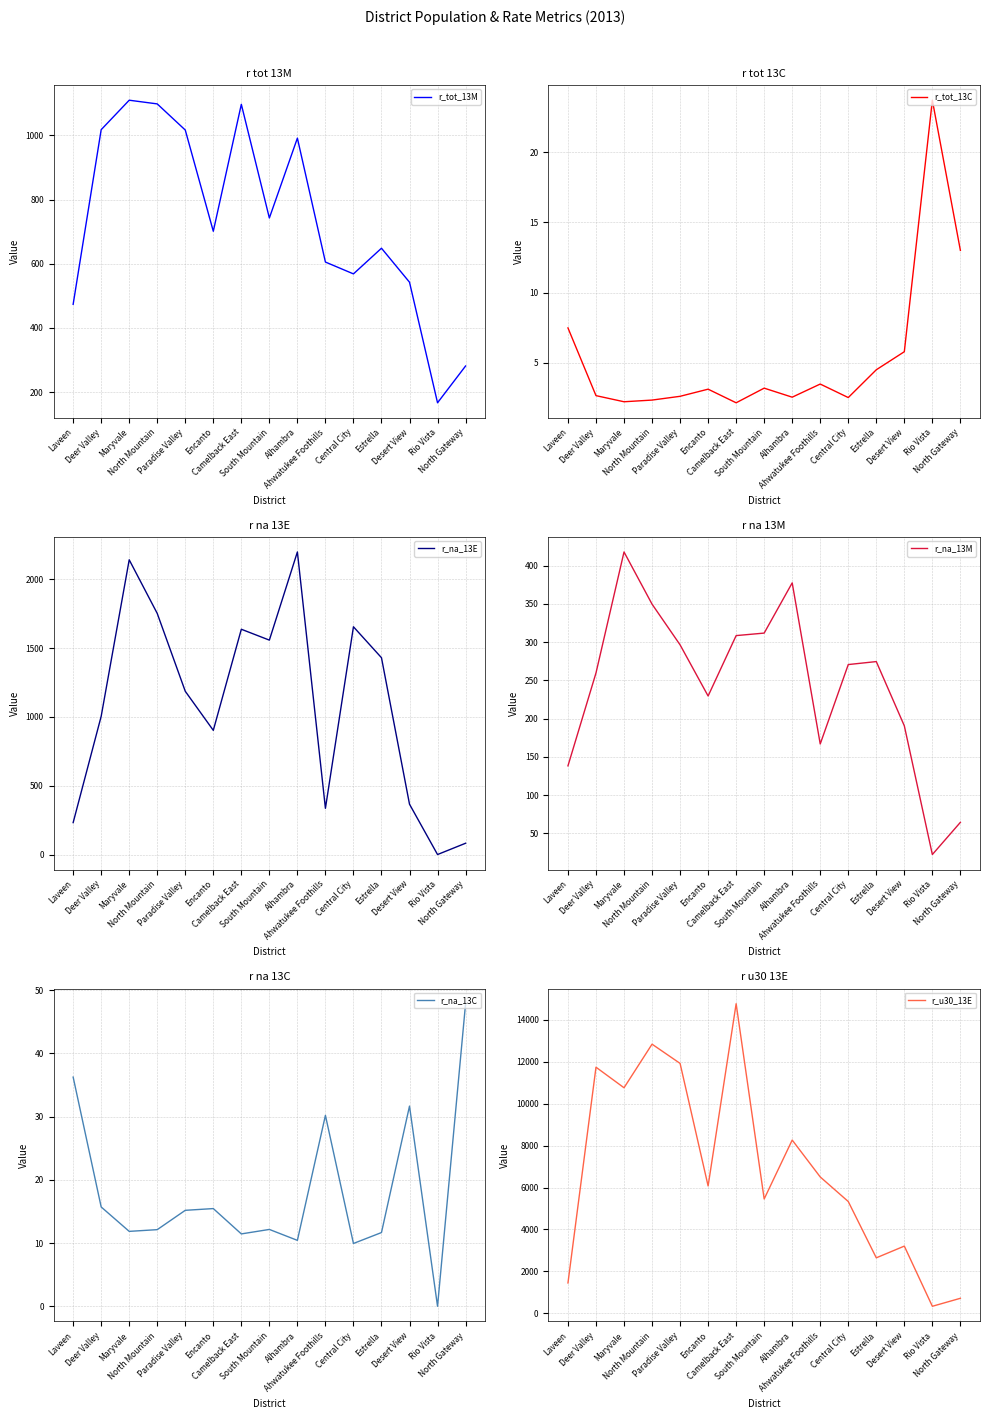

Which series has the largest range (max minus min)?

r_u30_13E